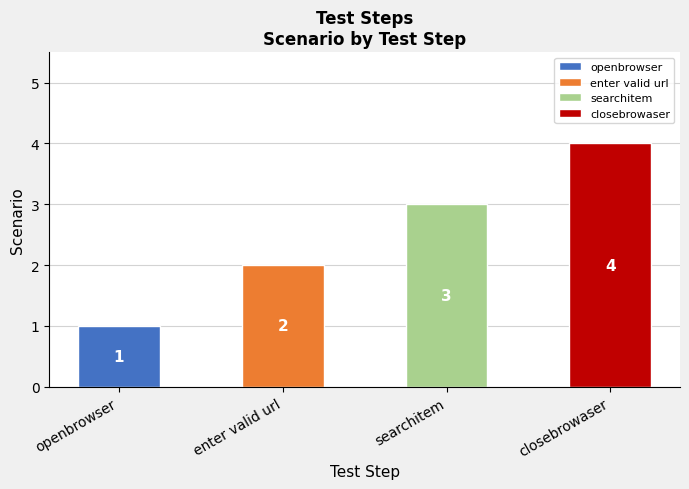

Read the value at openbrowser.

1